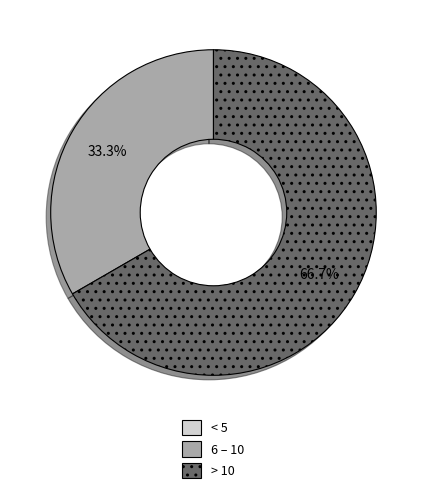

To the nearest percent, what is the average slice percentage?

33%